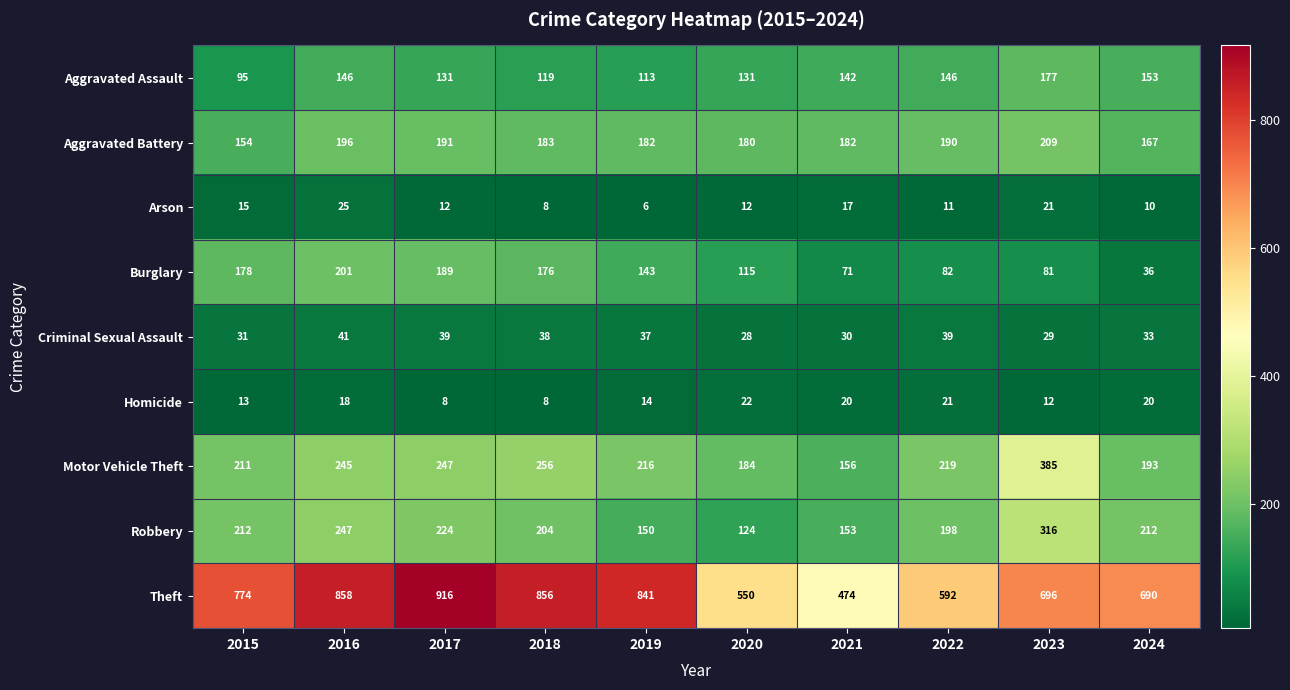

What is the spread (max minus min) of values at 2019?

835